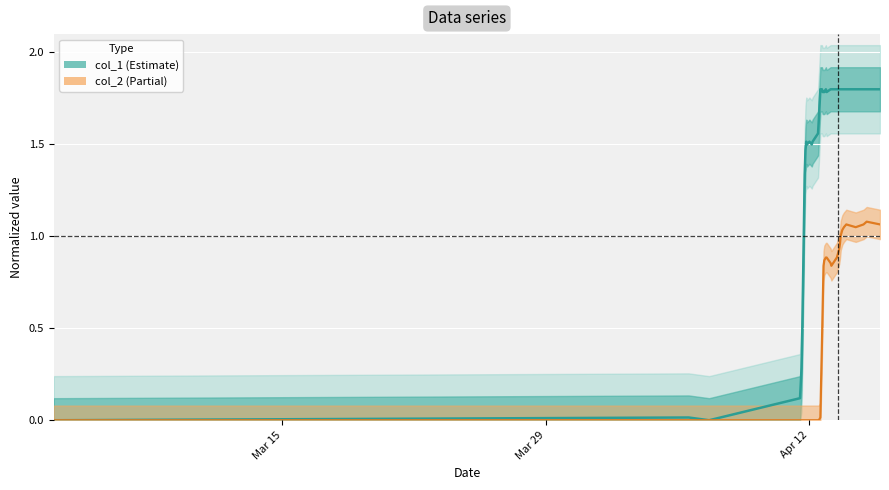

What are all the series names shown in the legend?

col_1, col_2